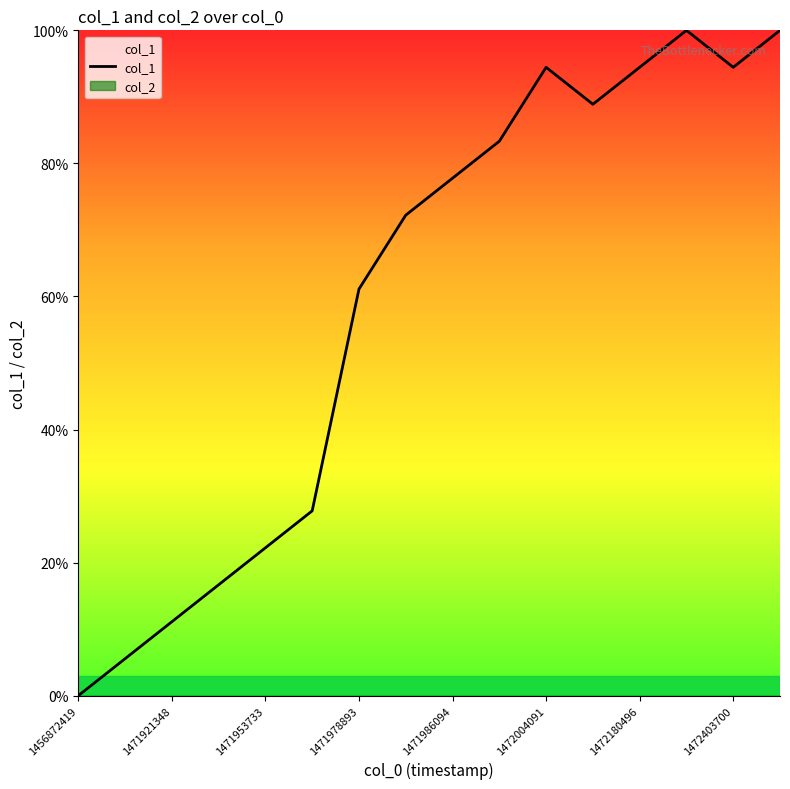

Is this an area chart (filled region under the line)?

No